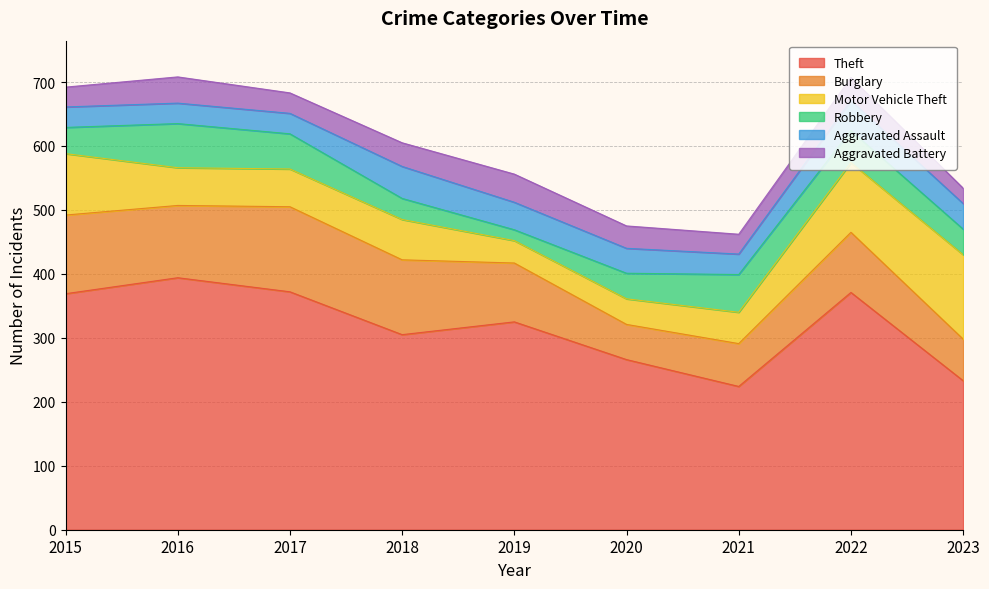

What is the value of the Robbery point at the 3rd from the left?

55